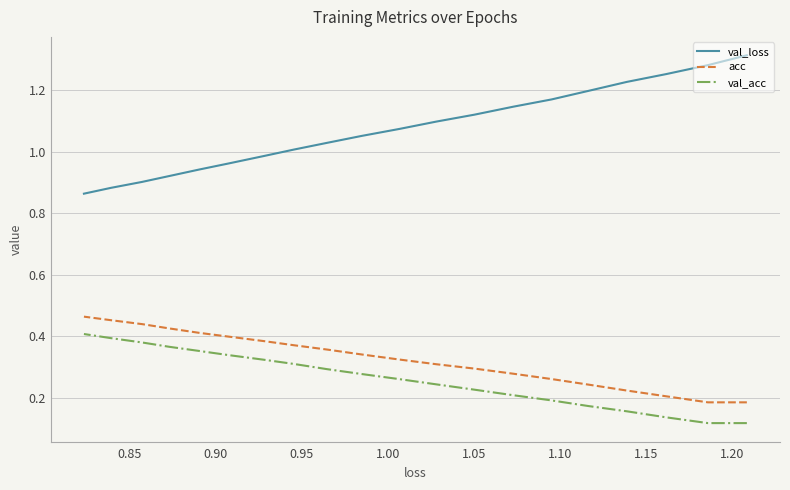

At 0.95, list the series in order from largest to smallest.

val_loss, acc, val_acc